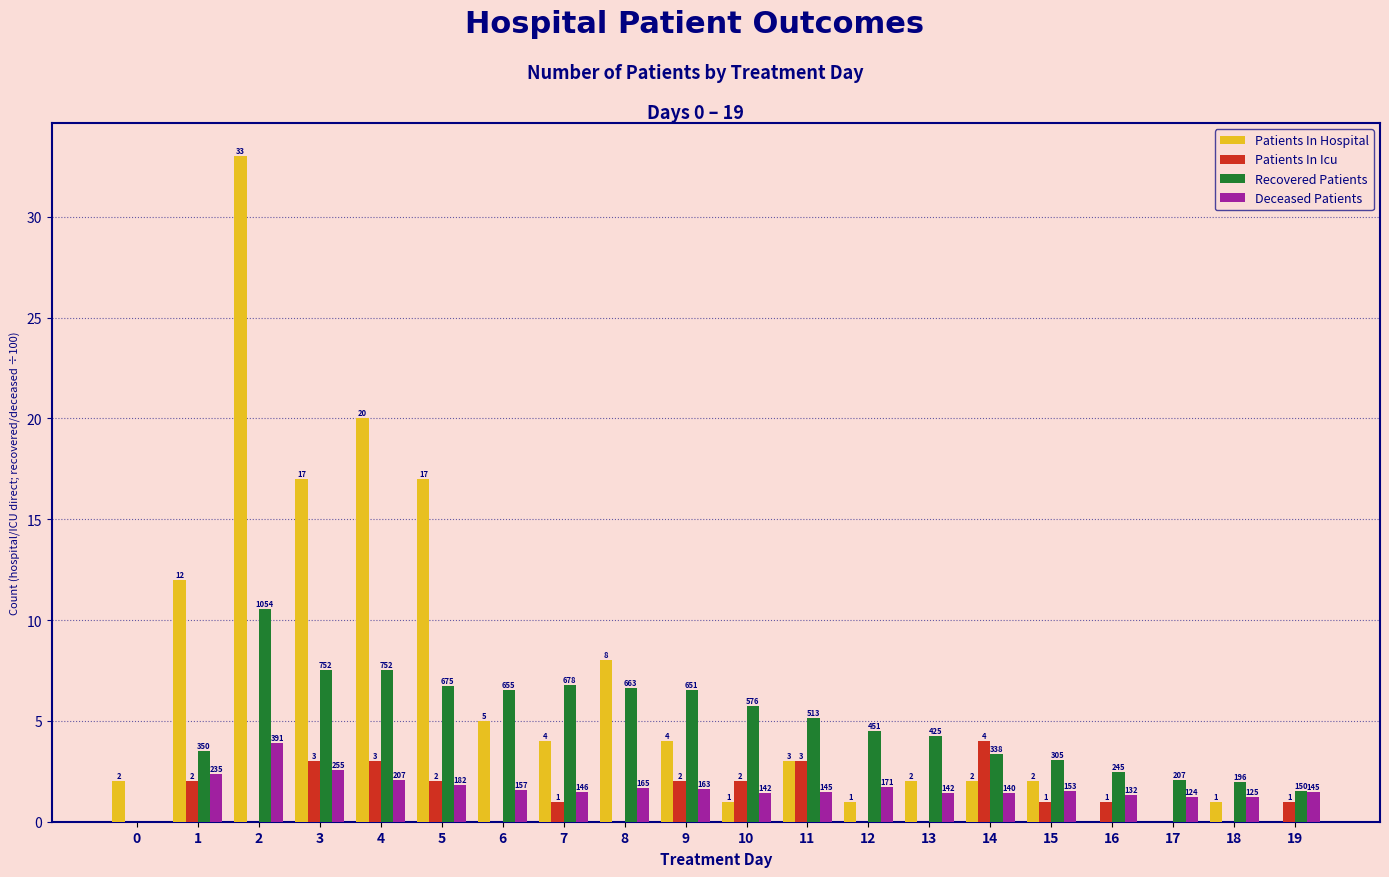

Which series has the largest total across all categories?

Patients In Hospital